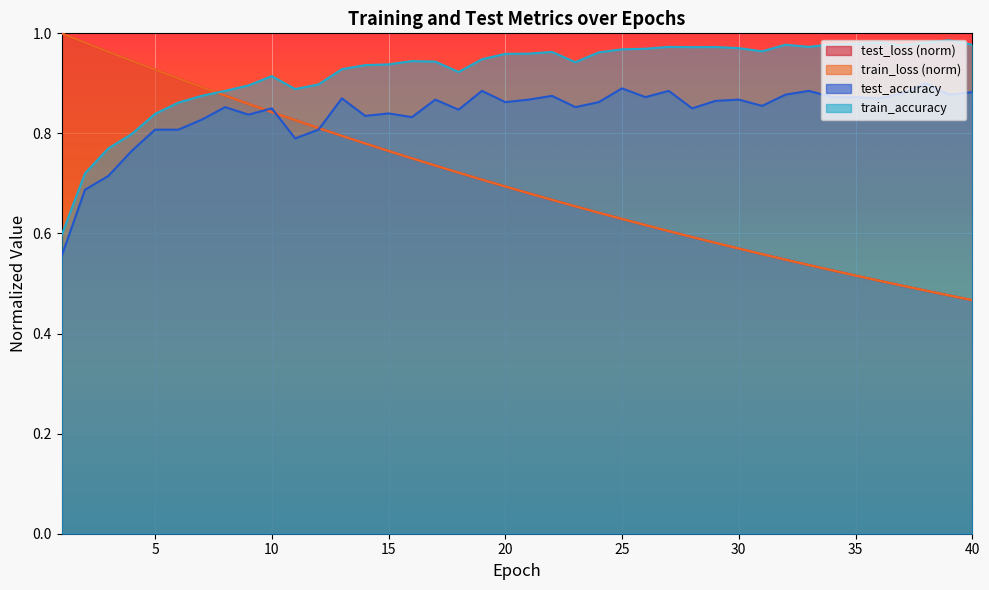

How many lines are shown in the chart?

4